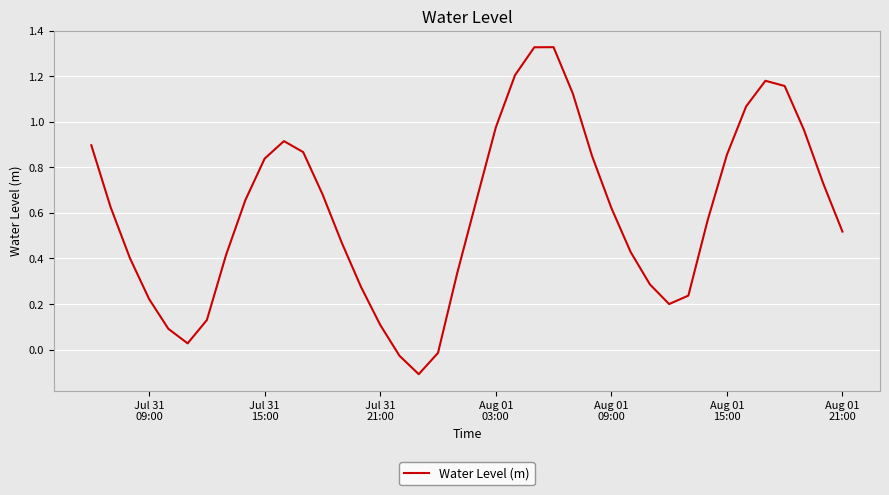

Does the chart have visible grid lines?

Yes